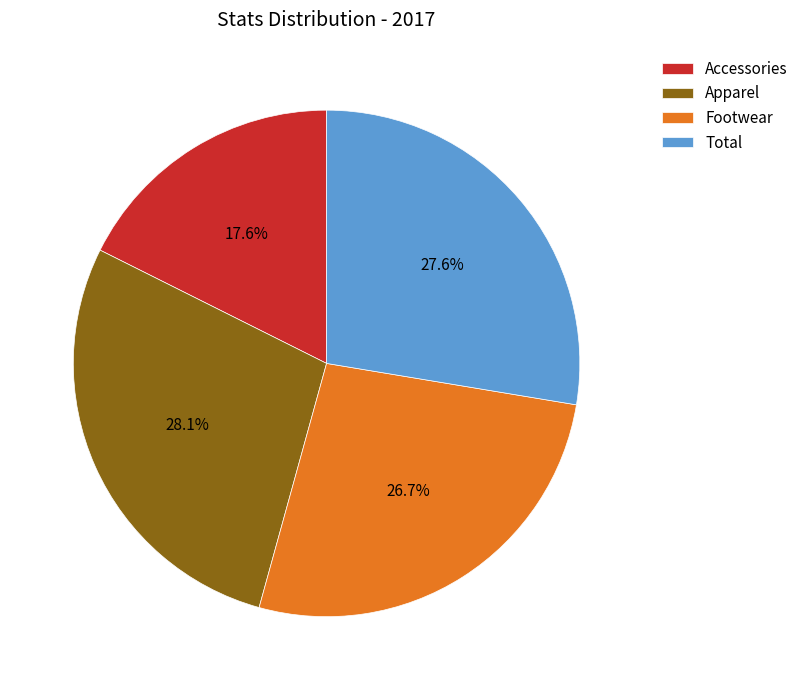

To the nearest percent, what is the combined percentage of Total and Apparel?

56%